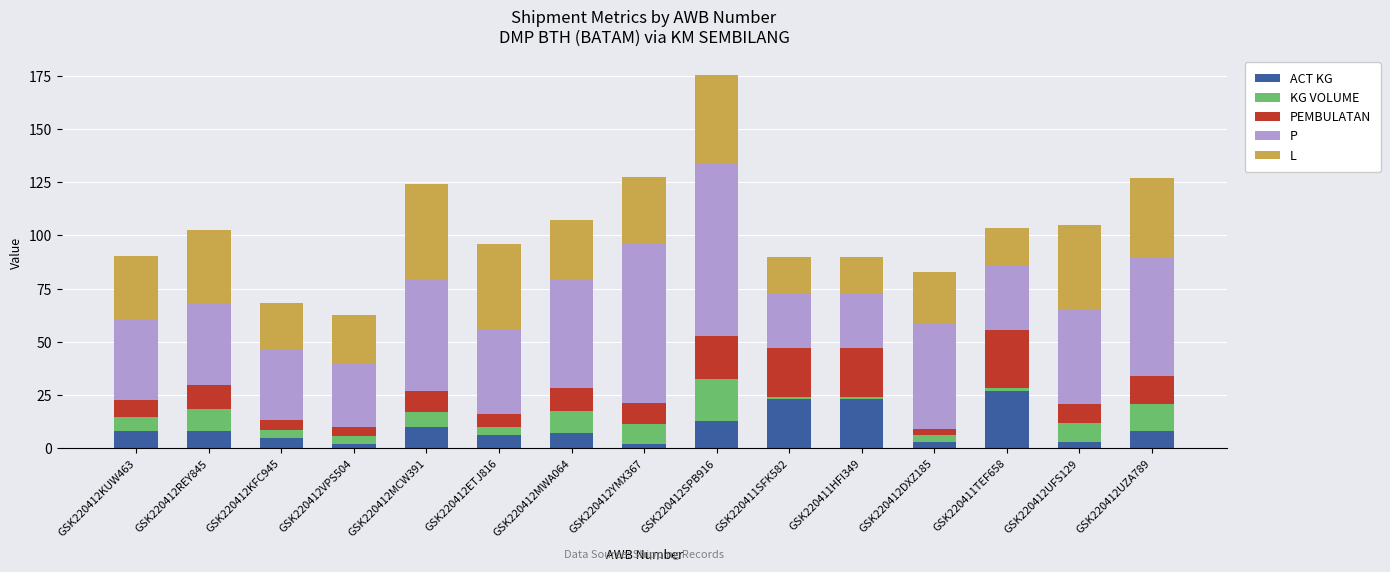

At which label does ACT KG reach its peak?

GSK220411TEF658